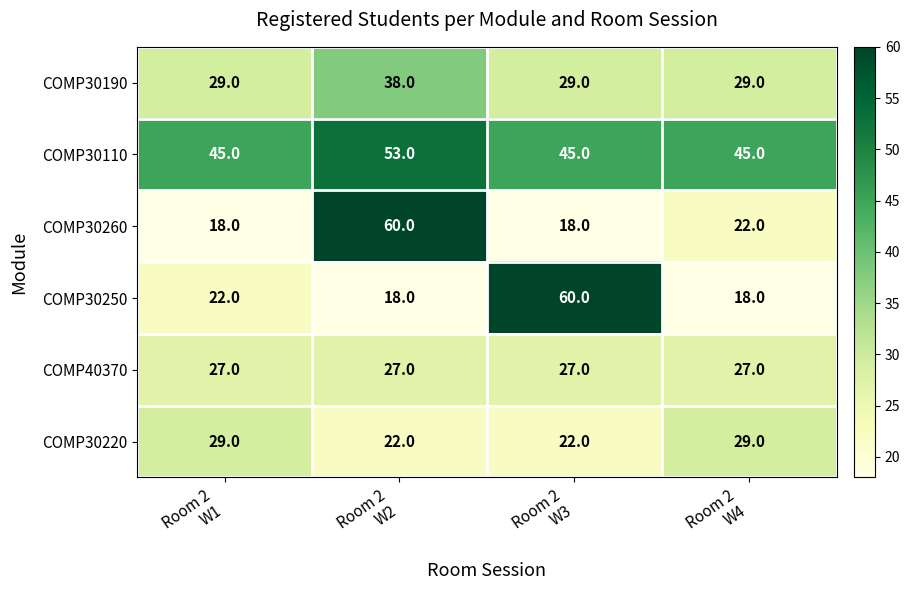

How many data points in COMP30250 are less than 22?

2